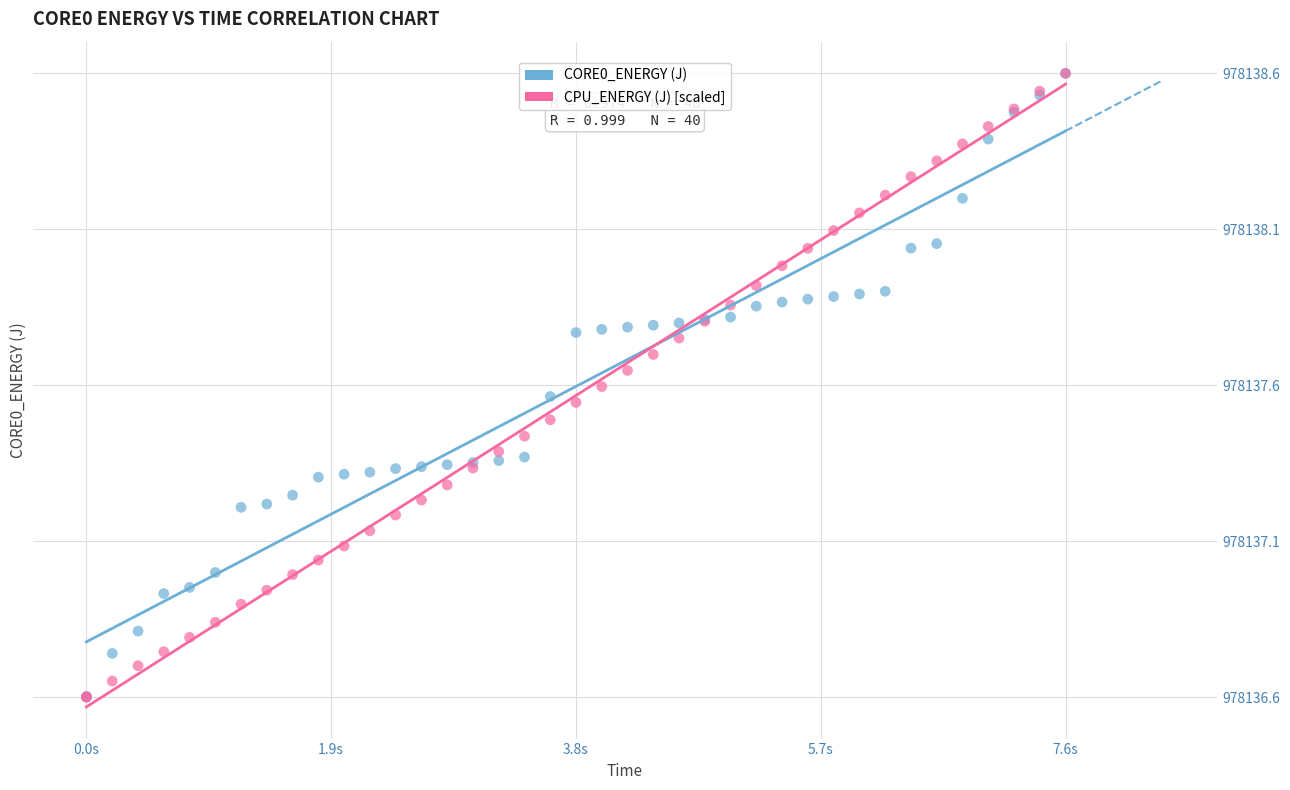

What are all the series names shown in the legend?

CORE0_ENERGY (J), CPU_ENERGY (J) [scaled]